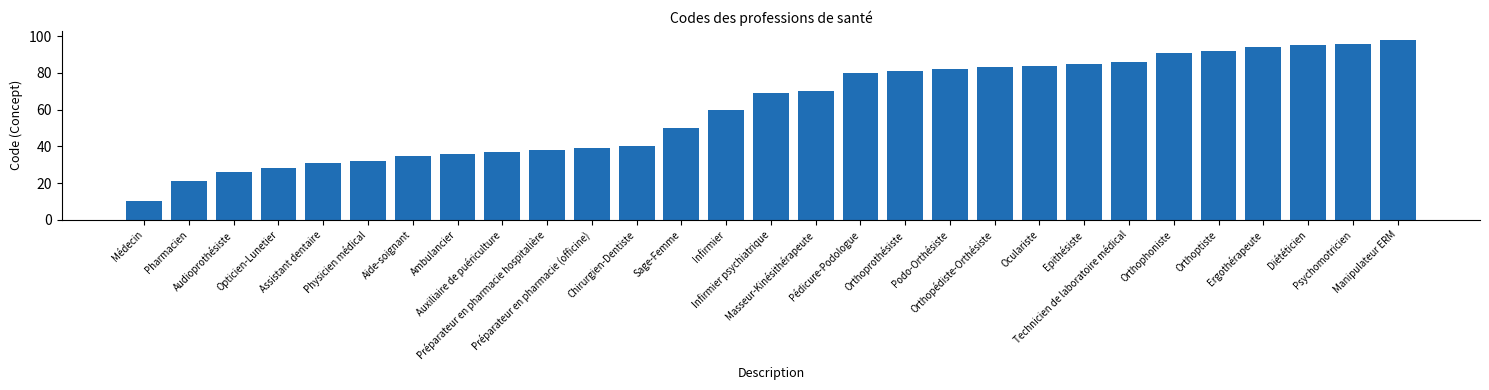

What is the difference between the second highest and minimum values?

86